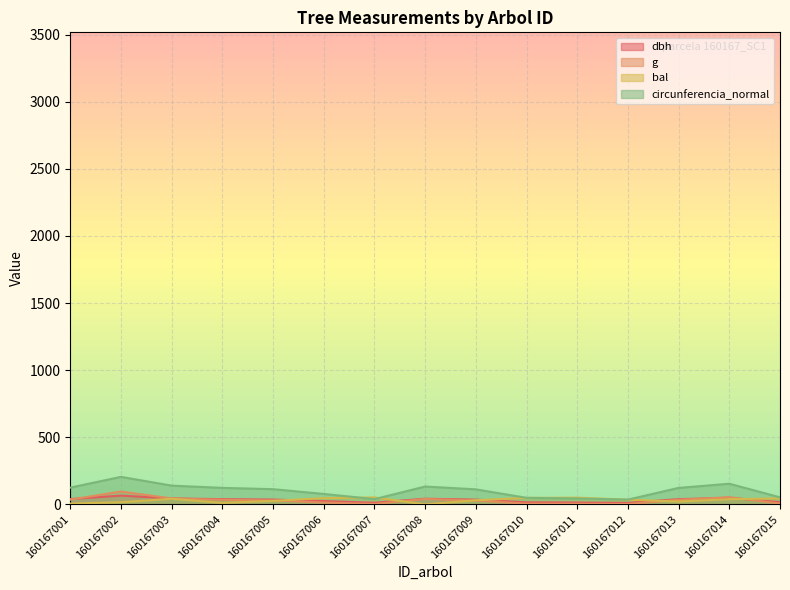

At which category does bal reach its first local peak?

160167003